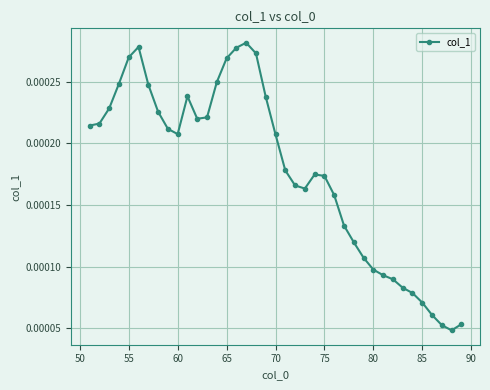

How many values are between 0 and 1?

39